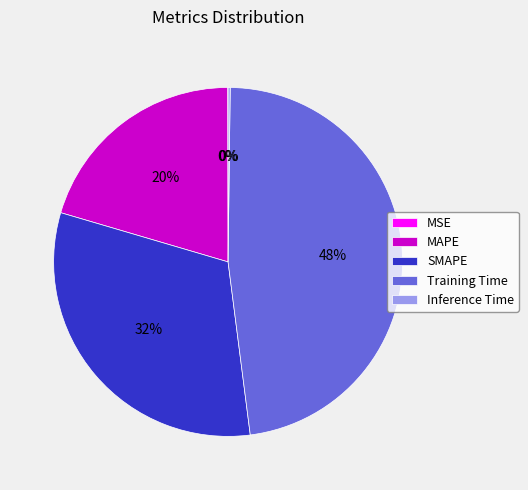

True or false: MAPE accounts for 8% of the total.

False